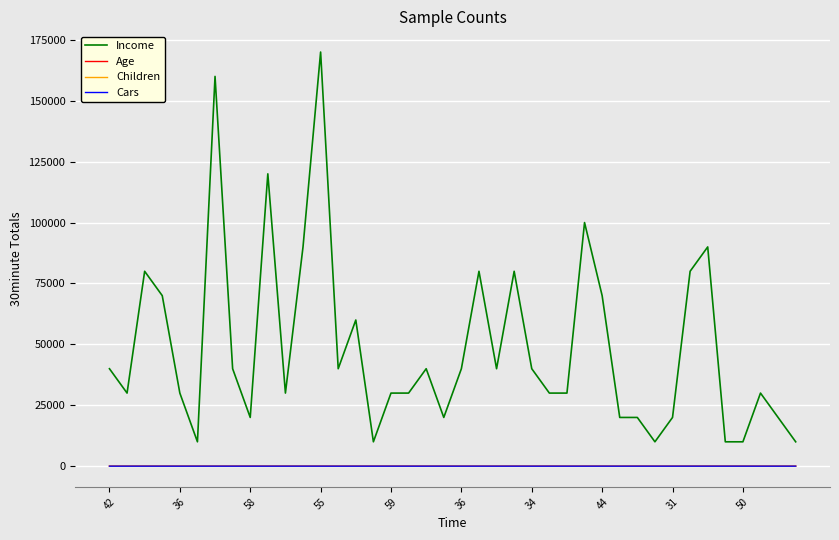

True or false: Income and Children cross at least once.

False